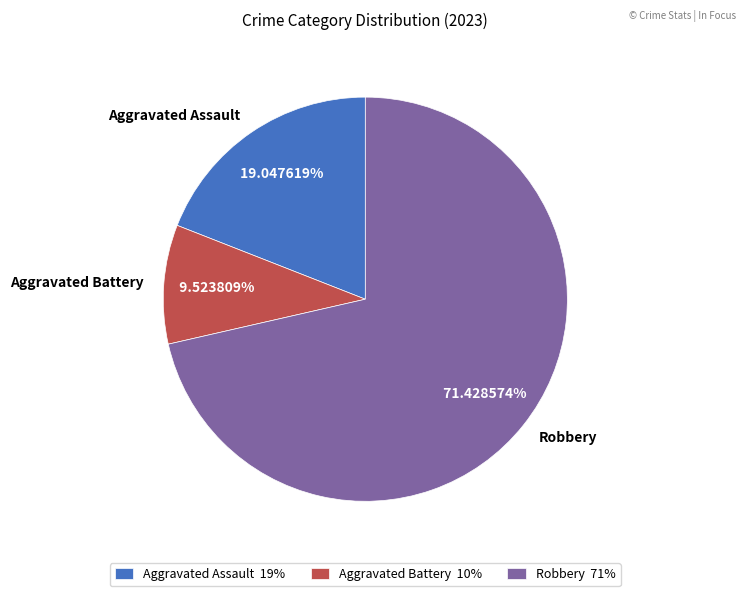

Do Aggravated Battery and Aggravated Assault together represent more than half of the pie?

No